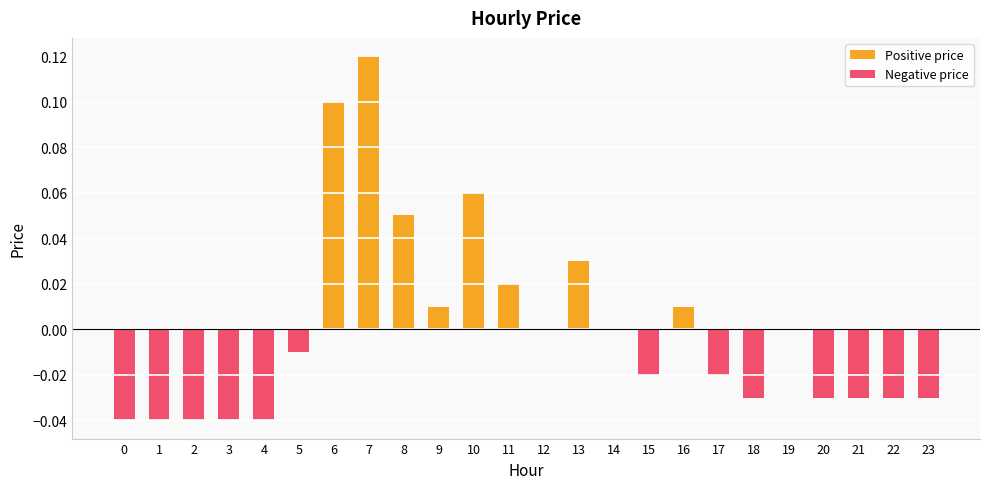

Reading right to left, list all the values displayed in this chart.

Positive price: 0.0	0.0	0.0	0.0	0.0	0.0	0.0	0.0	0.0	0.0	0.0	0.0	0.0	0.1	0.0	0.1	0.1	0.1	0.0	0.0	0.0	0.0	0.0	0.0
Negative price: -0.0	-0.0	-0.0	-0.0	0.0	-0.0	-0.0	0.0	-0.0	0.0	0.0	0.0	0.0	0.0	0.0	0.0	0.0	0.0	-0.0	-0.0	-0.0	-0.0	-0.0	-0.0